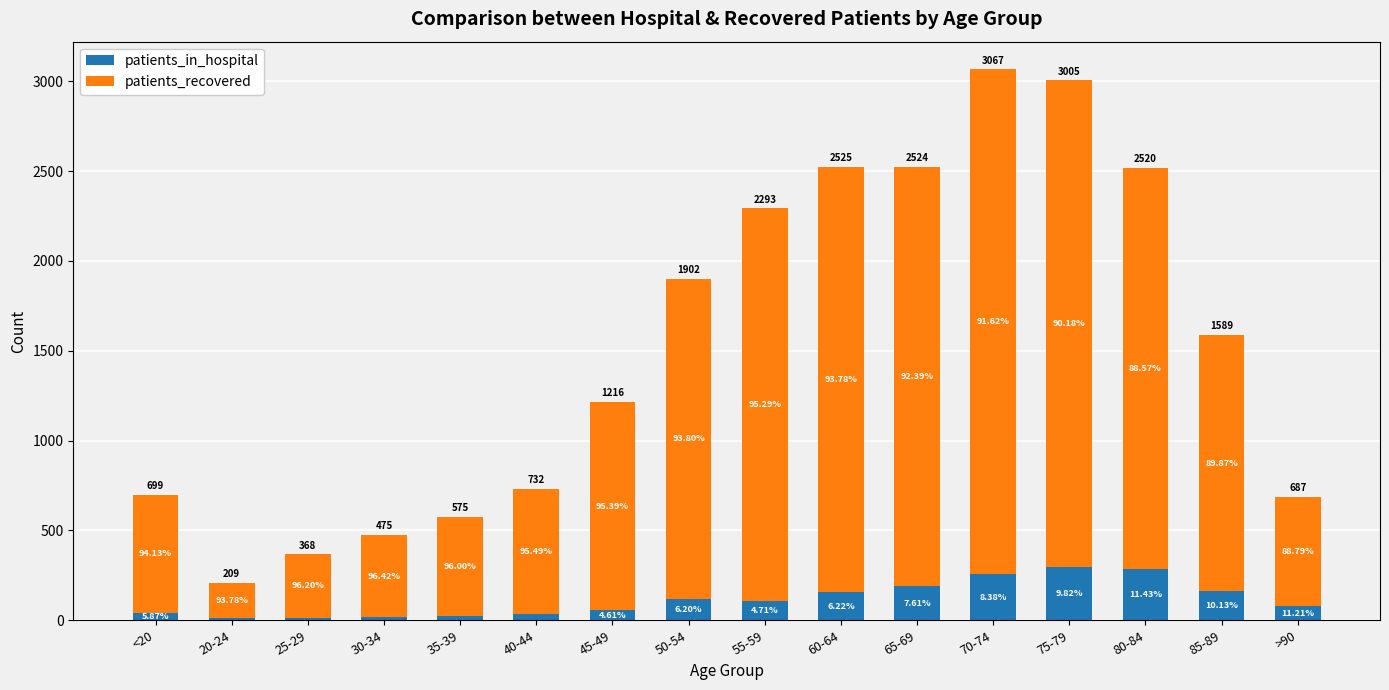

What are all the series names shown in the legend?

patients_in_hospital, patients_recovered